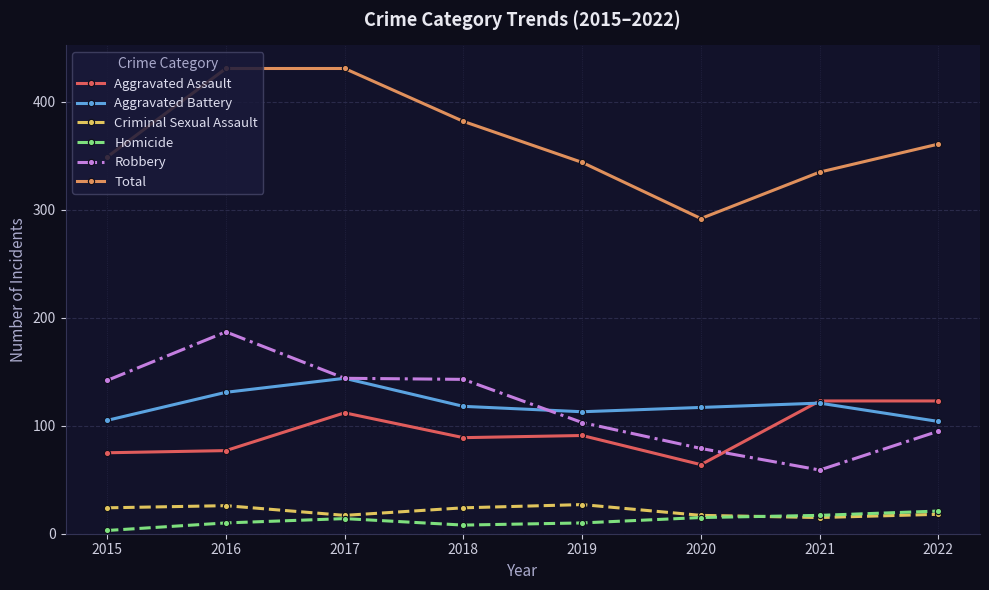

Which series changed the most between 2016 and 2019?

Total